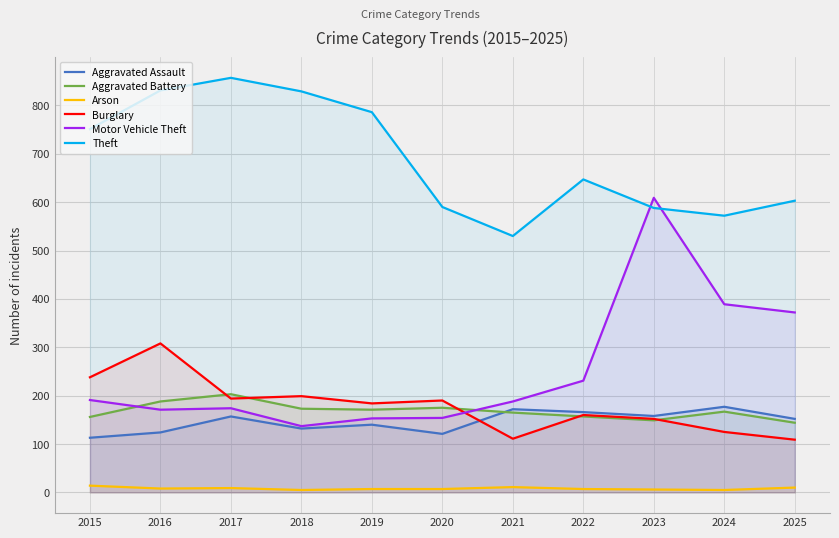

Rank the categories by Burglary value from highest to lowest.

2016, 2015, 2018, 2017, 2020, 2019, 2022, 2023, 2024, 2021, 2025